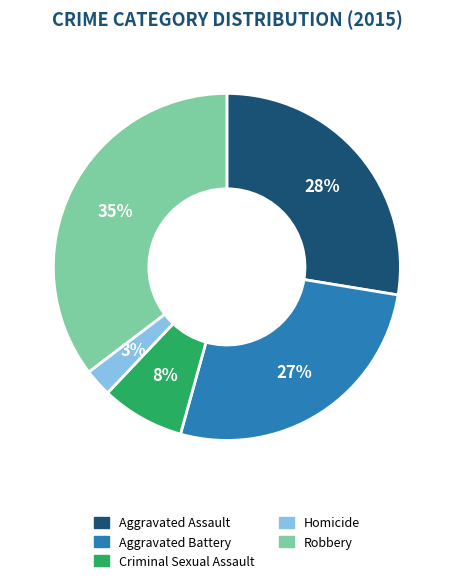

To the nearest percent, what percentage of the pie is Robbery?

35%